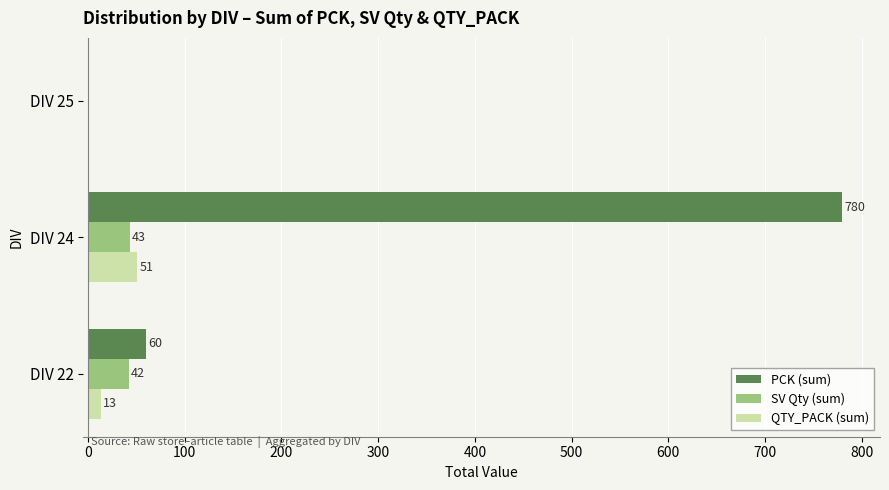

What are all the series names shown in the legend?

PCK (sum), SV Qty (sum), QTY_PACK (sum)